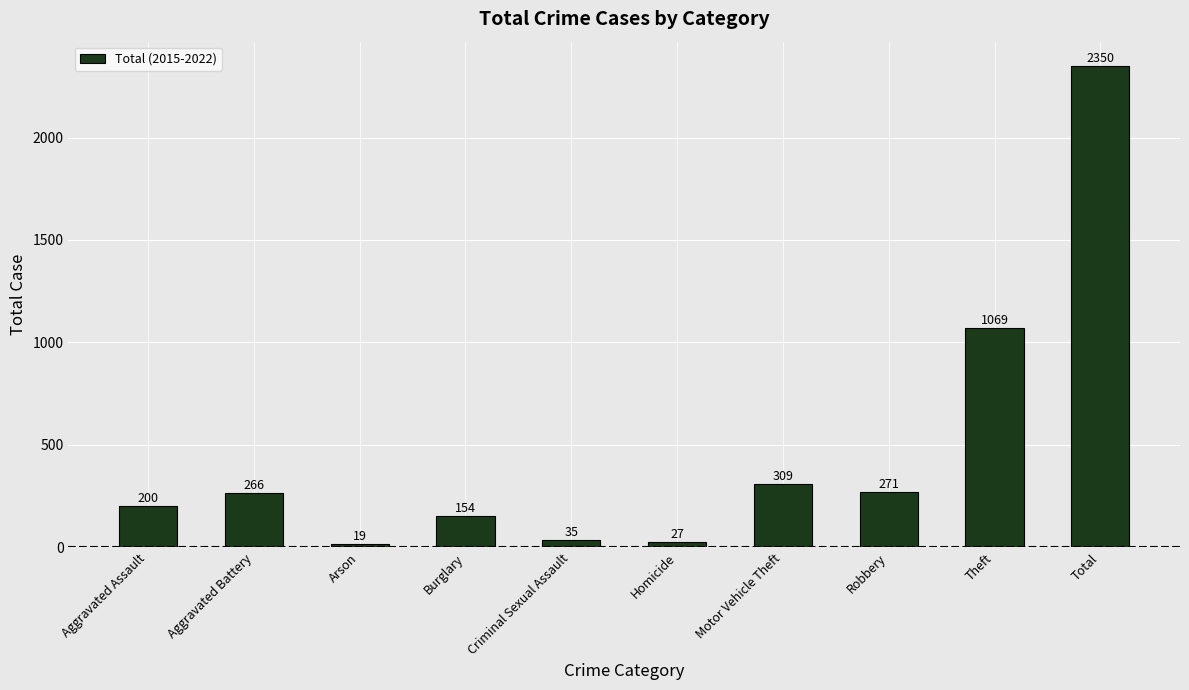

What value does the data have at Aggravated Assault, to the nearest 100?

200